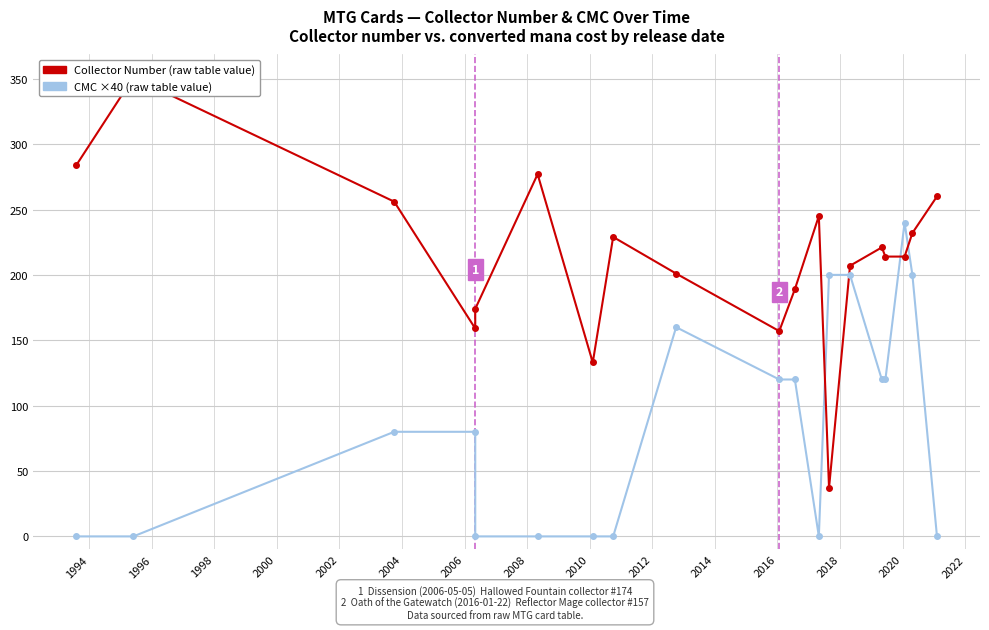

The value of CMC (×40) at 2006 is -115. True or false?

False